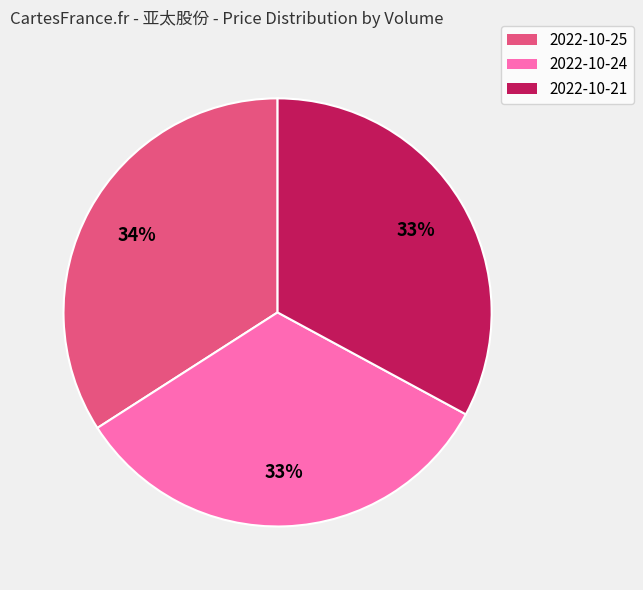

Approximately how many times larger is the value at 2022-10-21 compared to 2022-10-24?

1.0